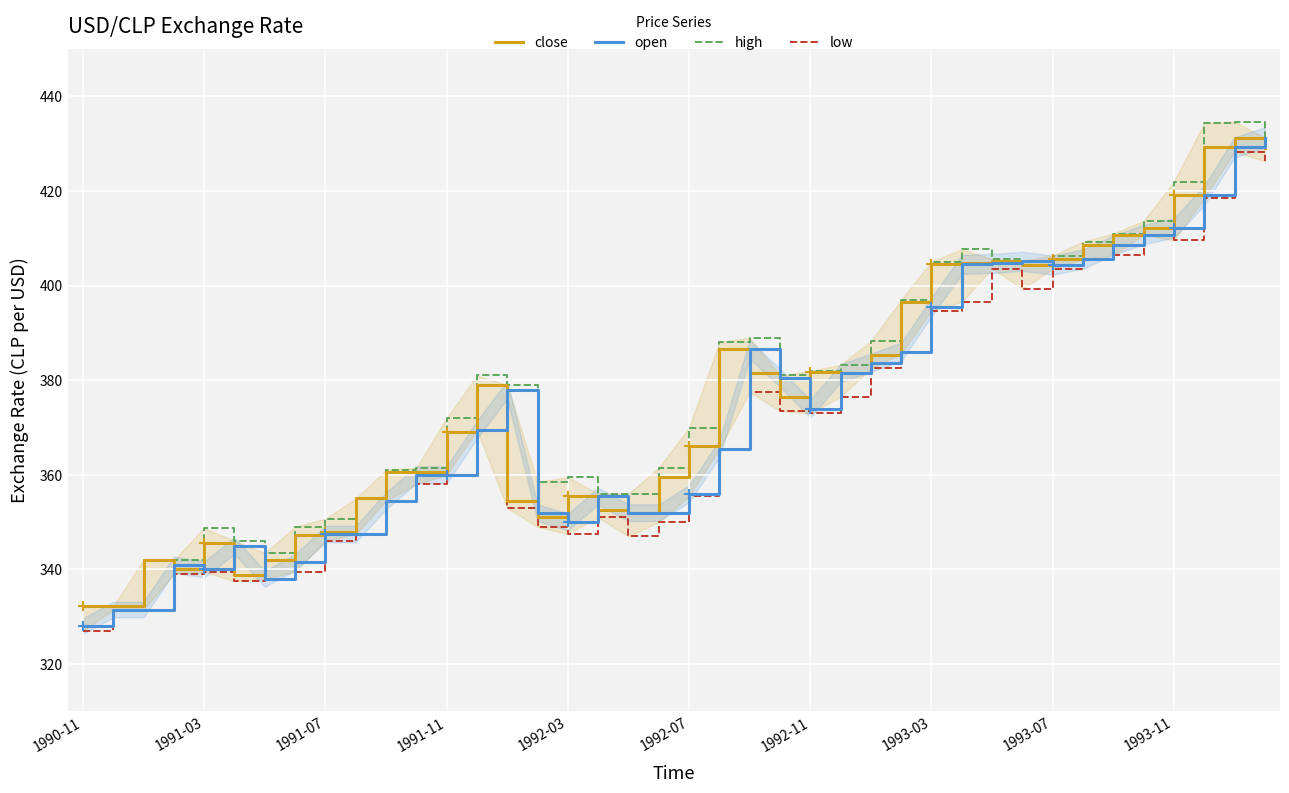

Is it true that open equals 408.6 at 34?

True